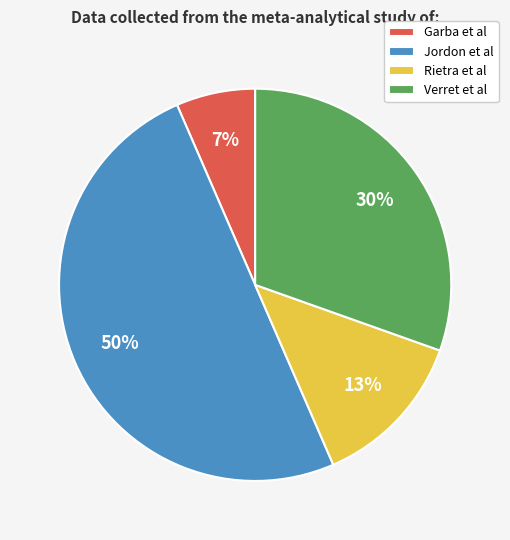

To the nearest percent, what is the average slice percentage?

25%